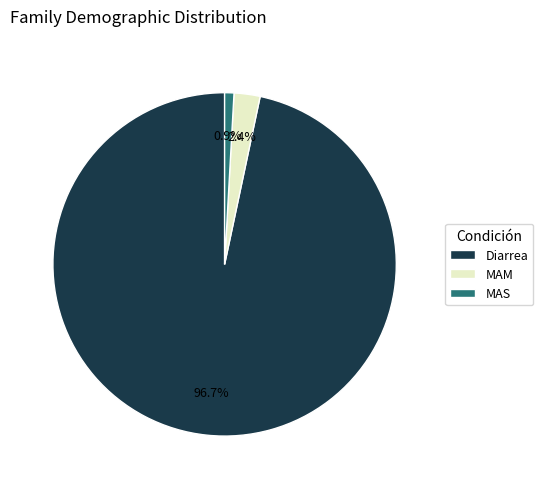

To the nearest percent, what portion does MAM represent?

2%